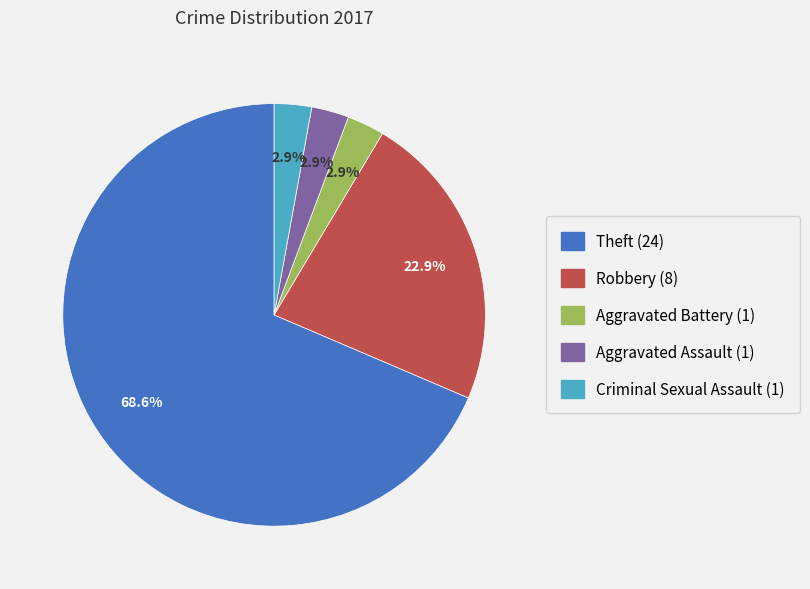

Which category has the biggest portion of the pie?

Theft